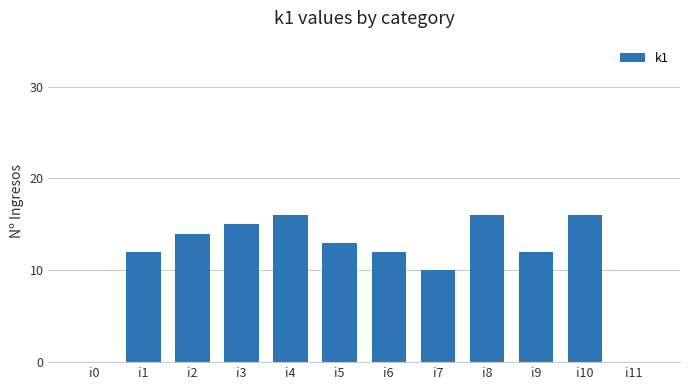

What is the greatest value displayed?

16